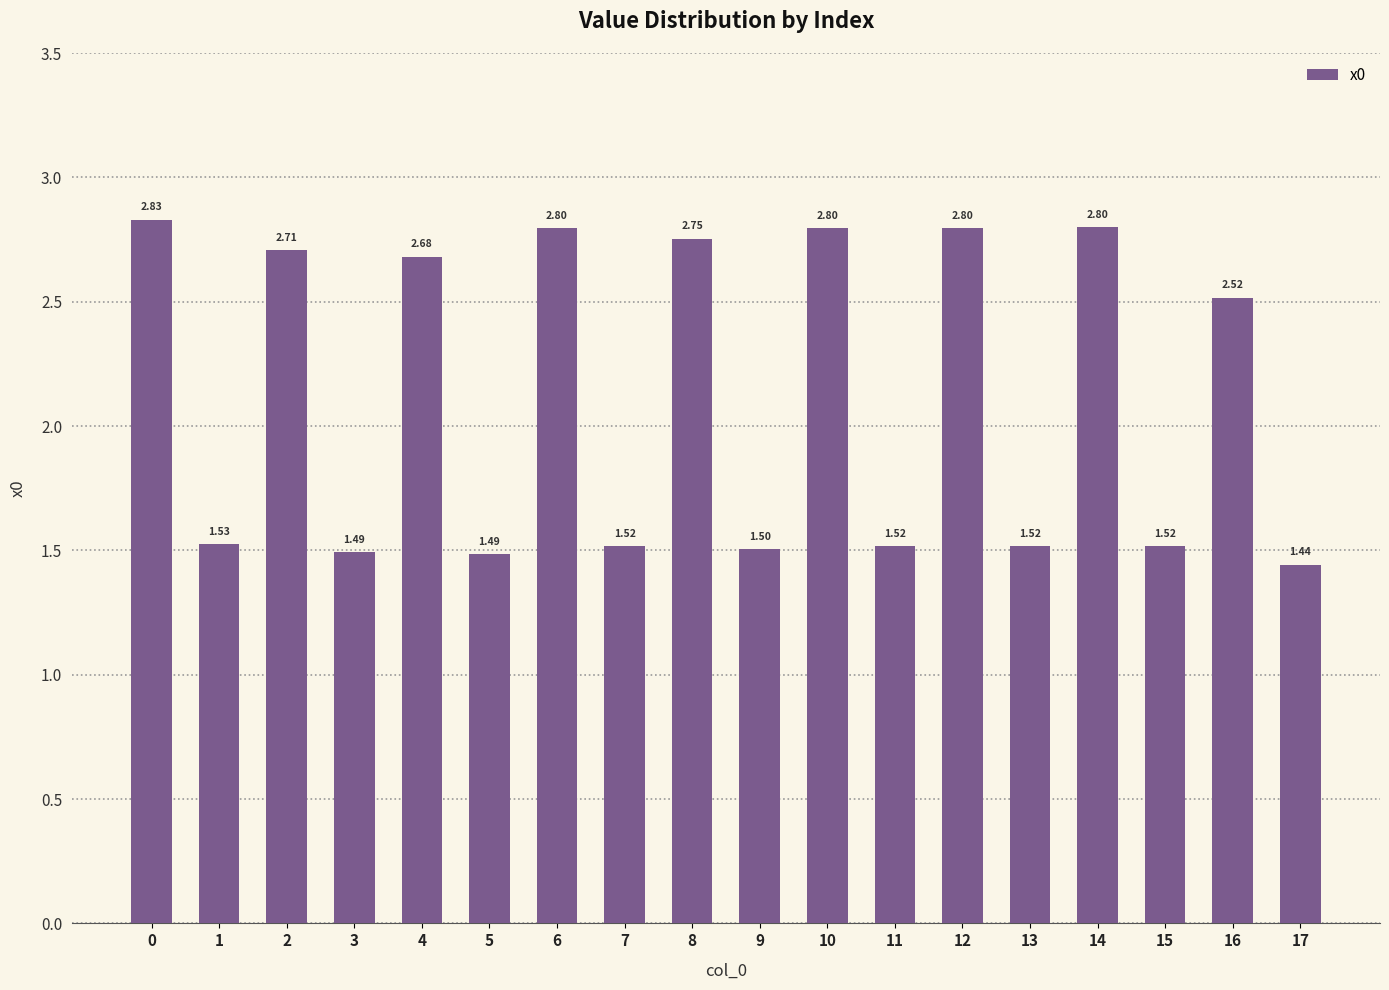

What is the greatest value displayed?

2.8